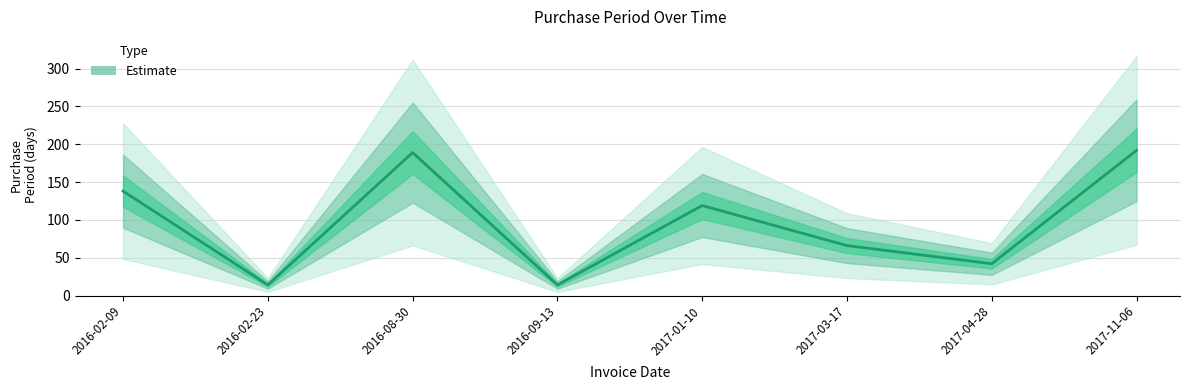

List the labels in order of value, smallest first.

2016-02-23, 2016-09-13, 2017-04-28, 2017-03-17, 2017-01-10, 2016-02-09, 2016-08-30, 2017-11-06